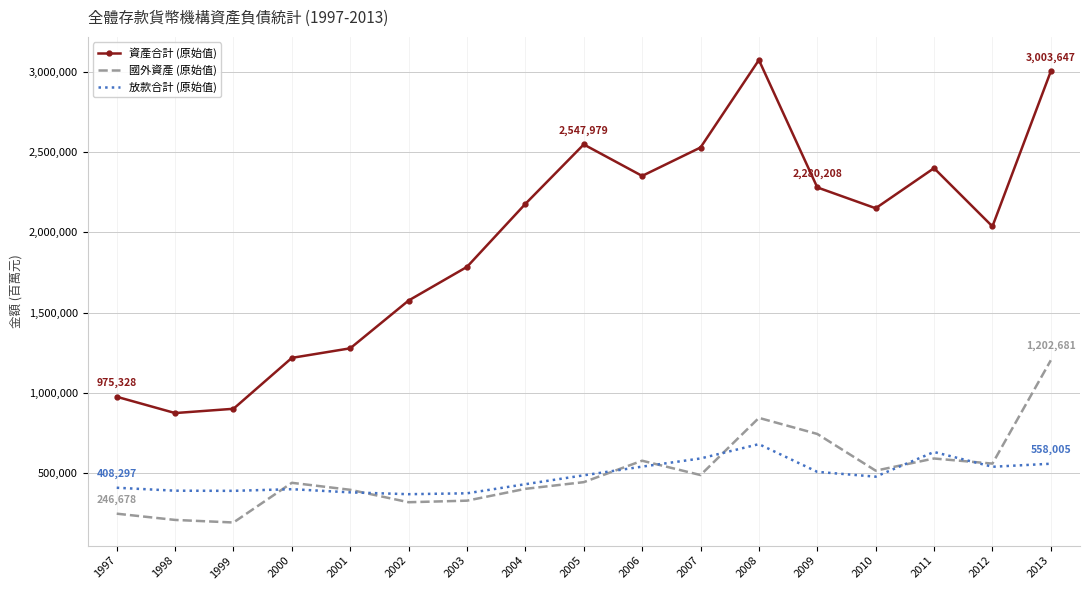

At which label does 放款合計 (原始值) first exceed 477299?

2005